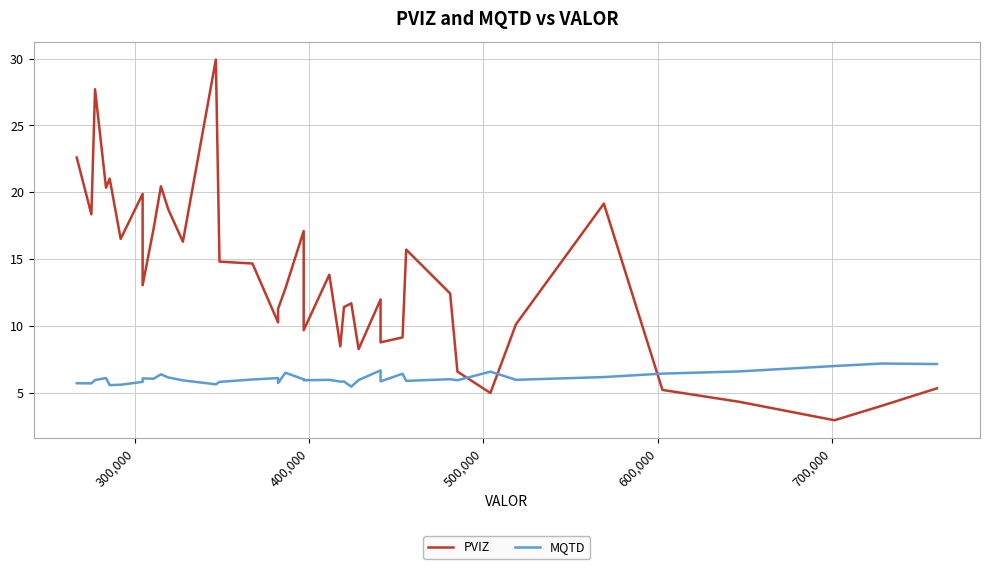

How many series are shown in this chart?

2